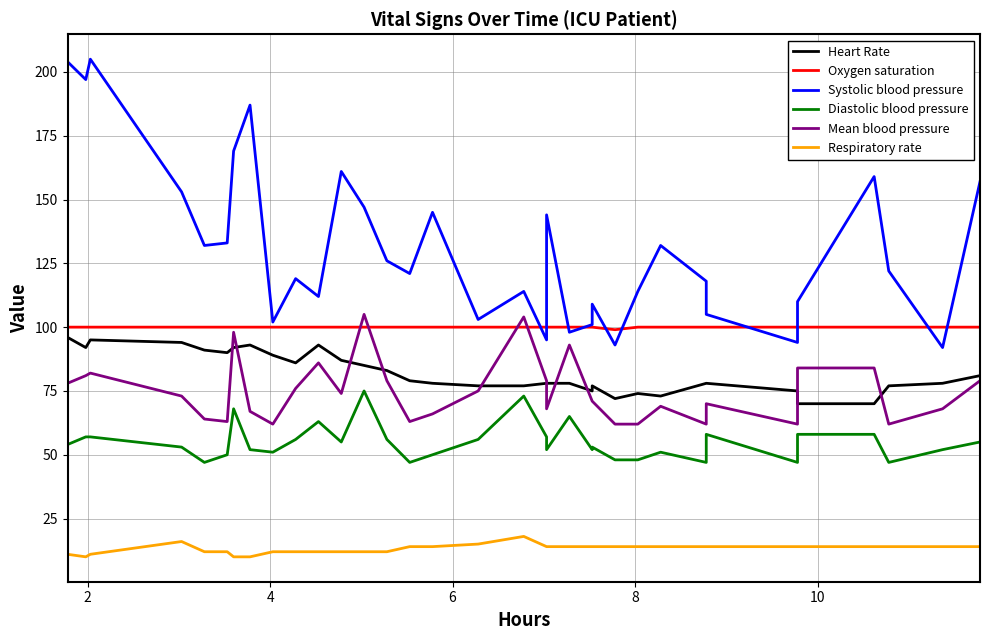

How many interior local peaks does the Mean blood pressure series have?

8